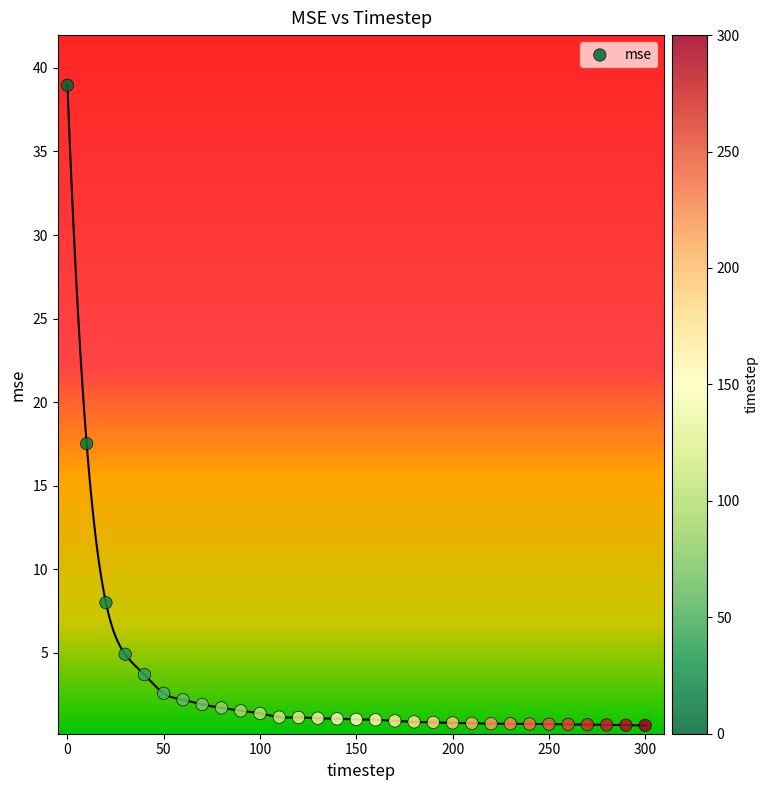

What Y value in the scatter plot is closest to 19?

17.5